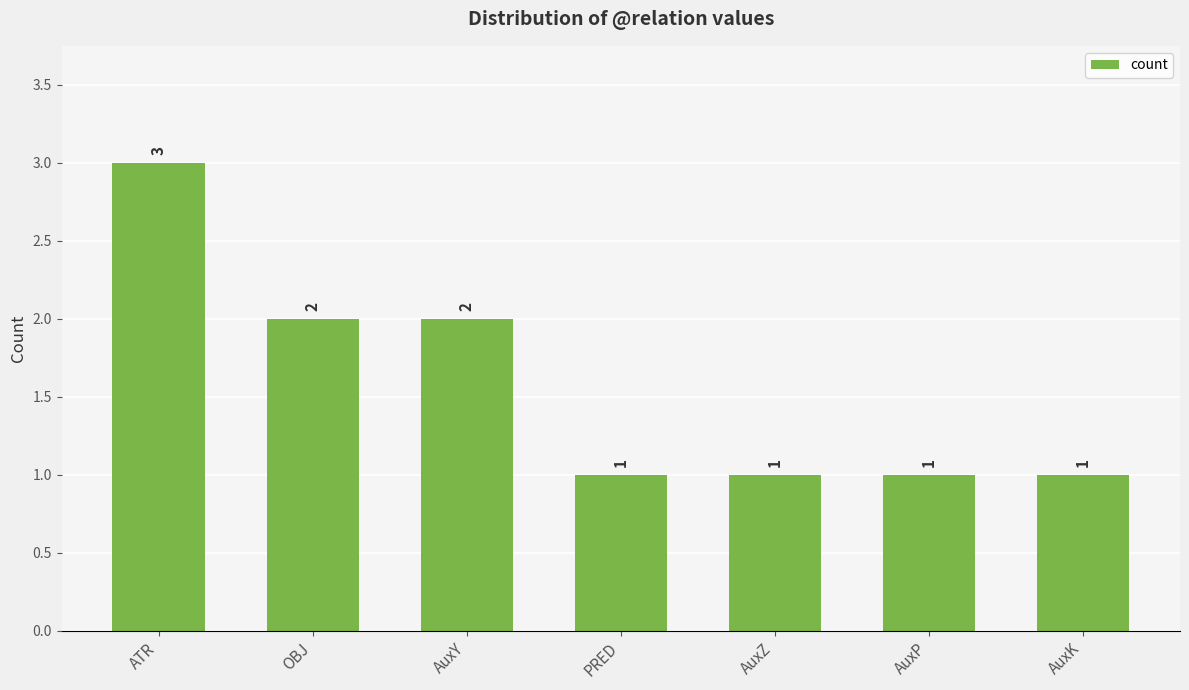

What is the maximum value shown in the chart?

3